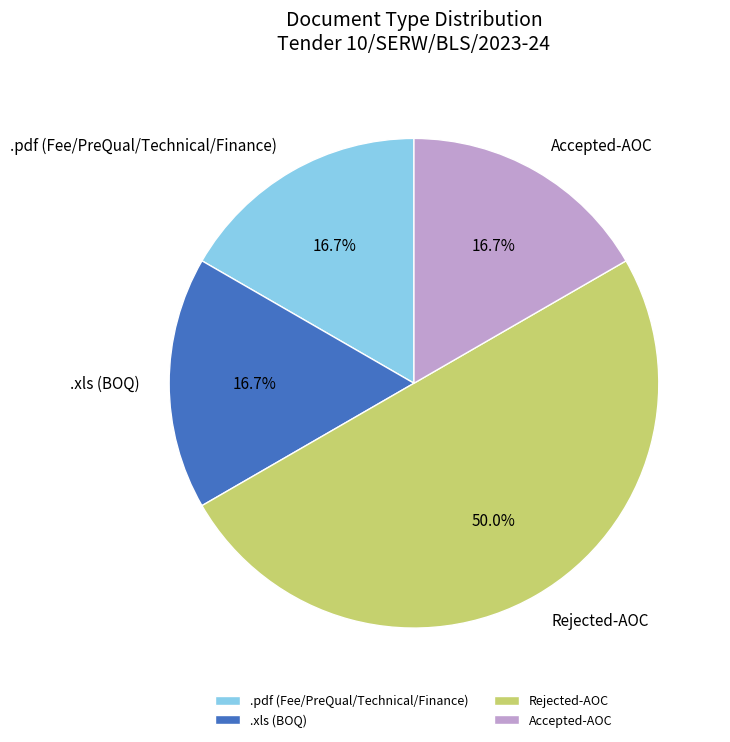

To the nearest percent, what is the difference between the largest and smallest slice percentages?

33%